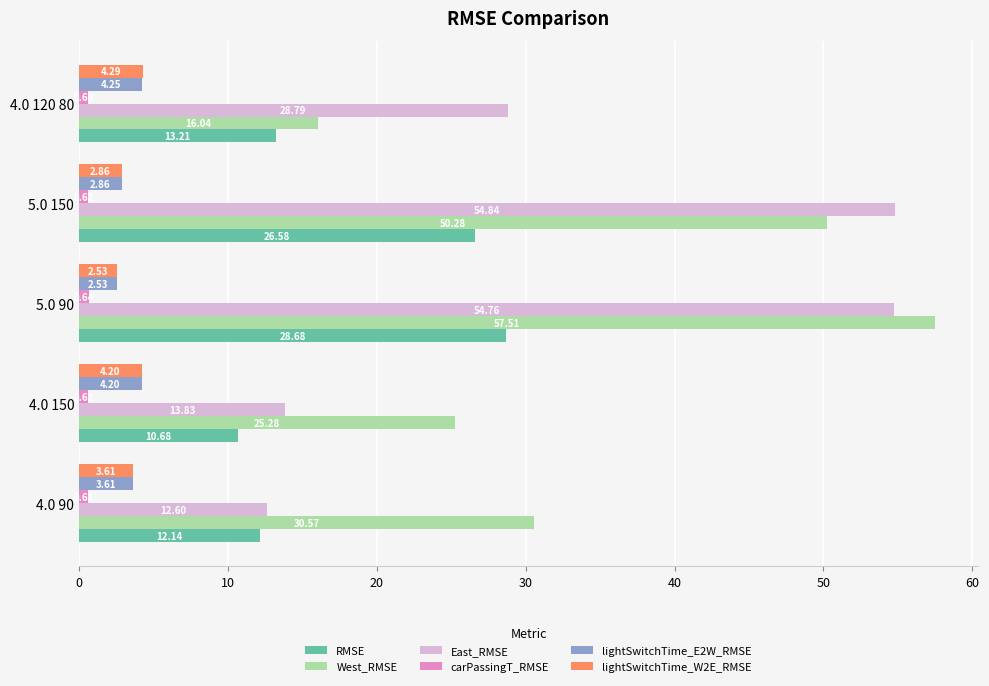

Between 4.0 90 and 4.0 150, which series saw the biggest shift?

West_RMSE